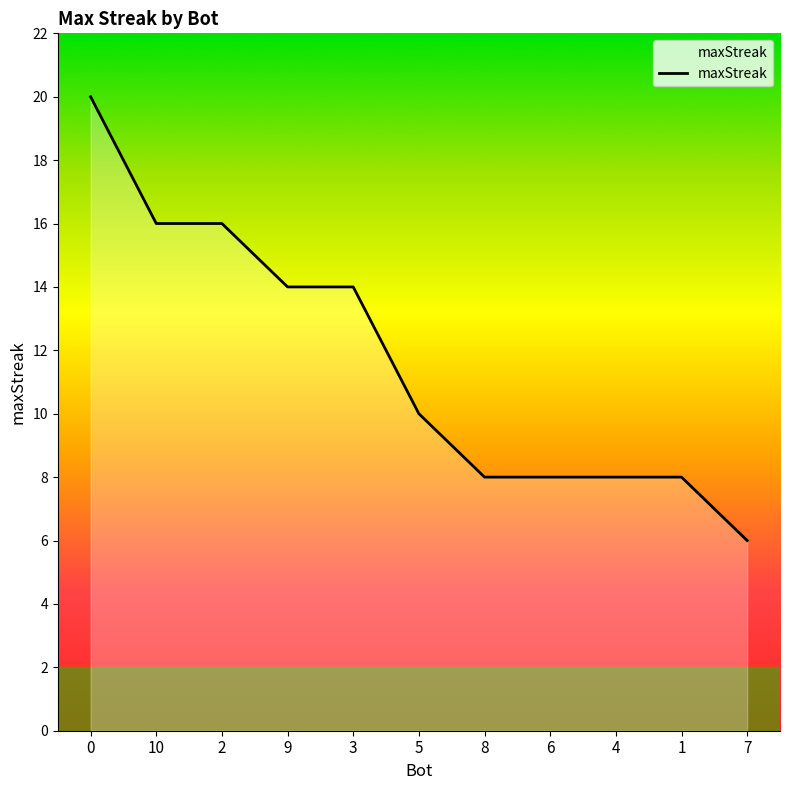

What is the difference between the maximum and minimum values?

14